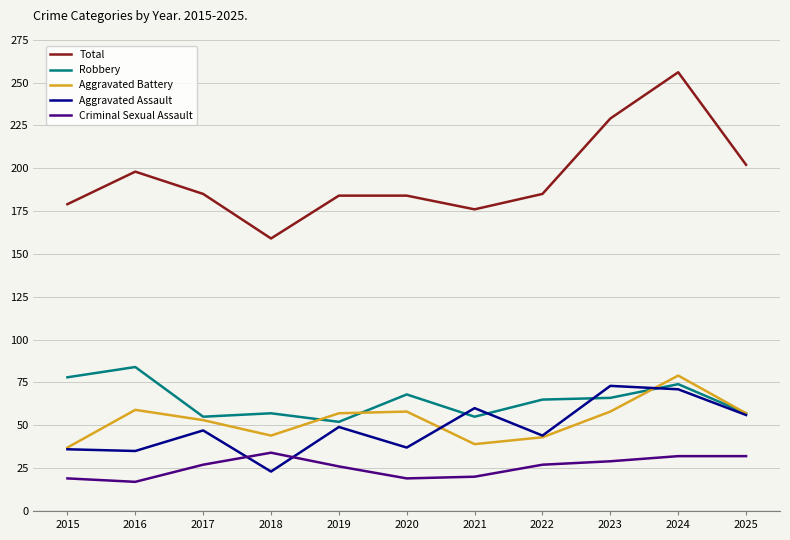

True or false: Aggravated Battery and Total cross at least once.

False